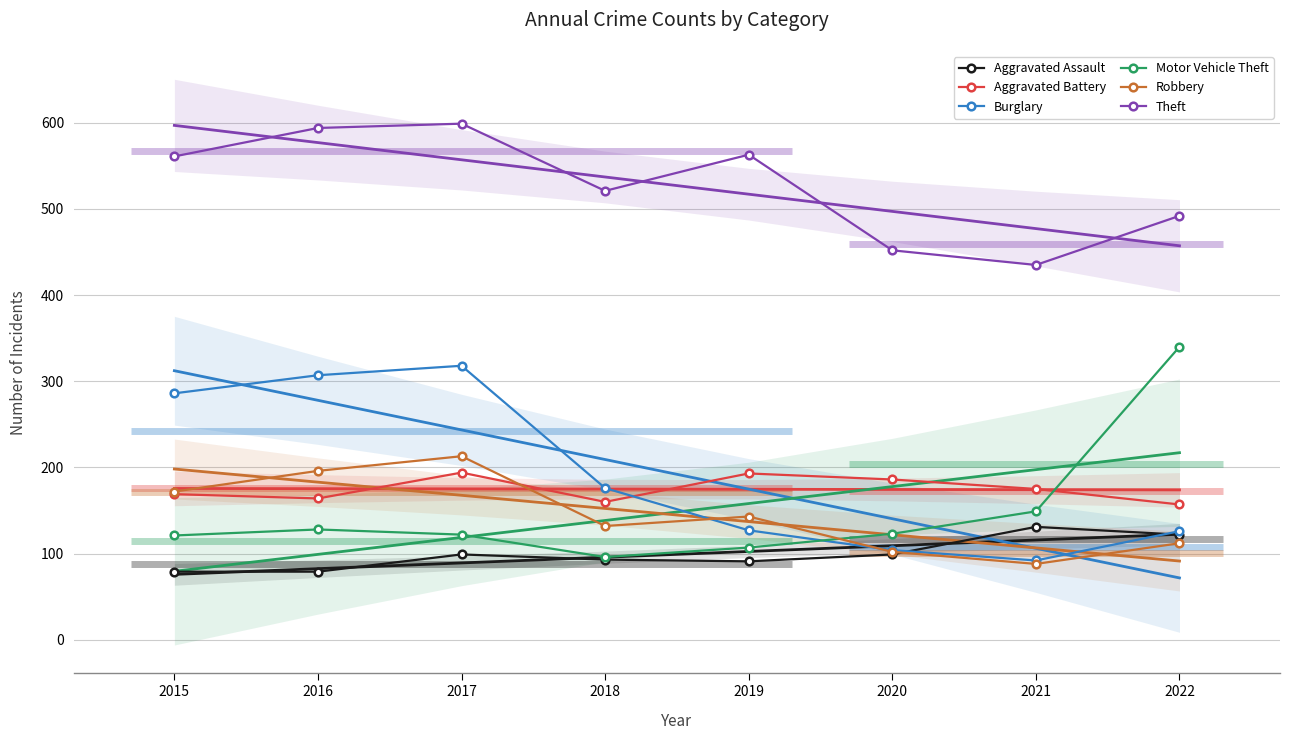

Which series has the widest spread of values?

Motor Vehicle Theft